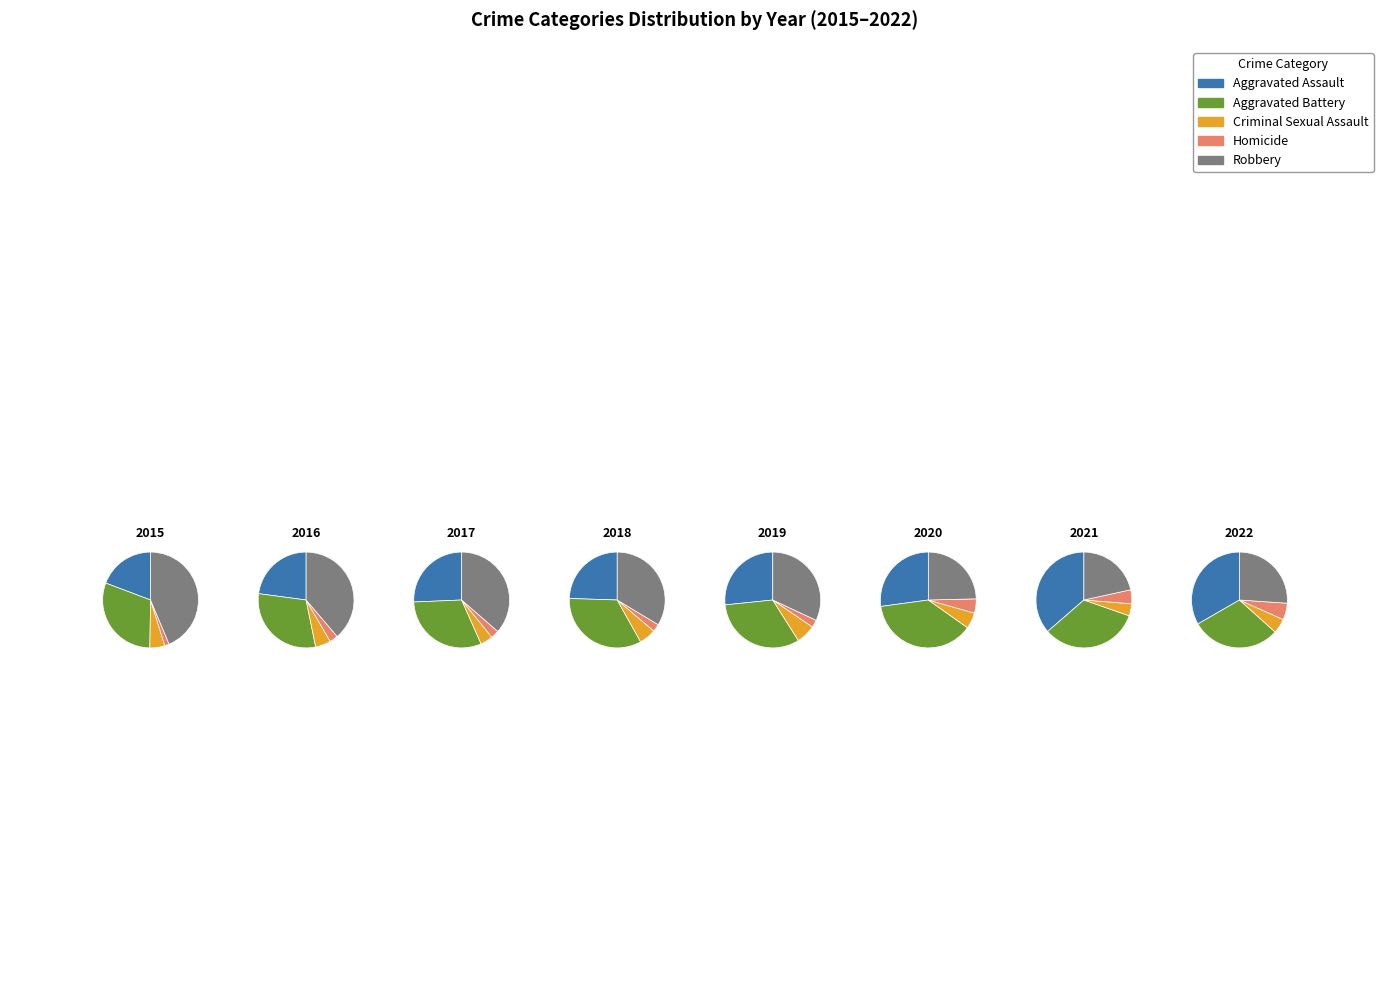

What is the difference between the highest and lowest values at 2019?

246